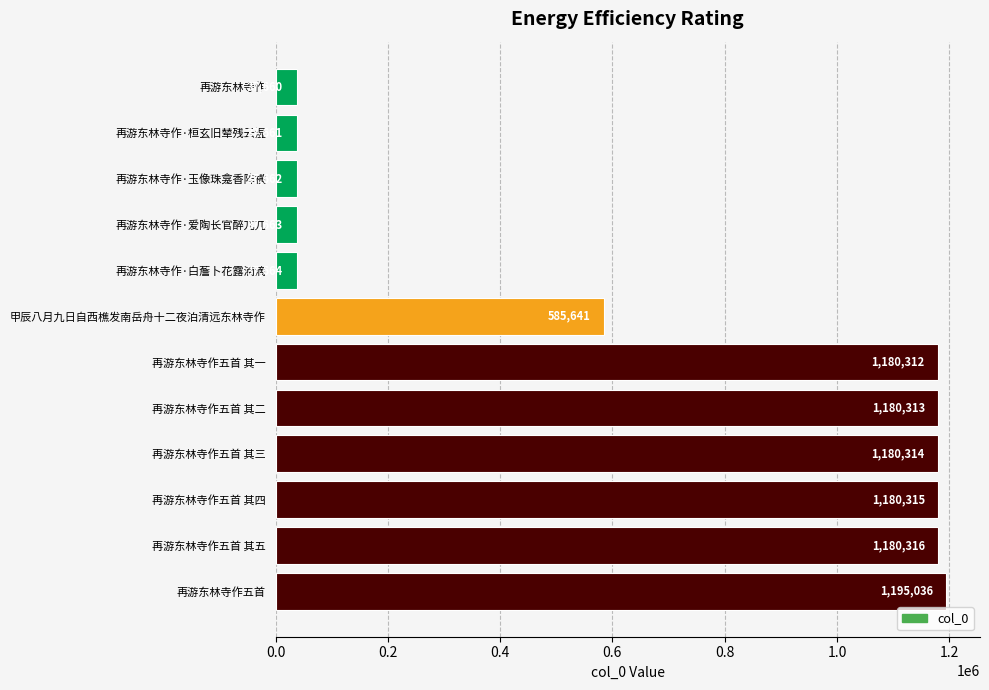

List the labels in order of value, smallest first.

再游东林寺作, 再游东林寺作·桓玄旧辇残云湿, 再游东林寺作·玉像珠龛香阵横, 再游东林寺作·爱陶长官醉兀兀, 再游东林寺作·白薝卜花露滴滴, 甲辰八月九日自西樵发南岳舟十二夜泊清远东林寺作, 再游东林寺作五首 其一, 再游东林寺作五首 其二, 再游东林寺作五首 其三, 再游东林寺作五首 其四, 再游东林寺作五首 其五, 再游东林寺作五首